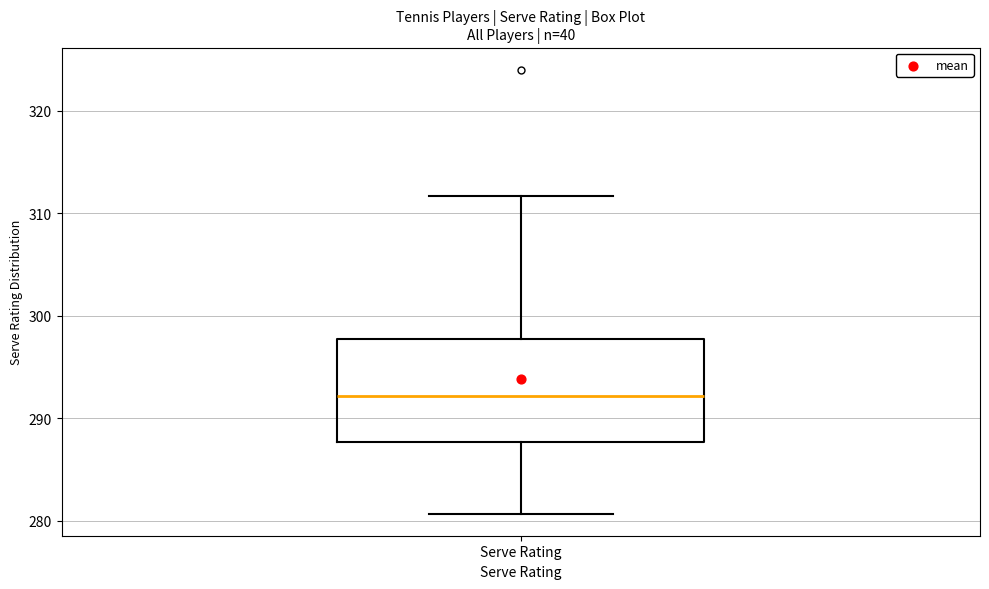

Read this box plot against the y-axis: the position of the median line, the range covered by the box, and the ends of both whiskers. The values are not printed on the chart, so give them approximately, as read against the axis.

median 292, box 288 to 298, whiskers 281 to 312